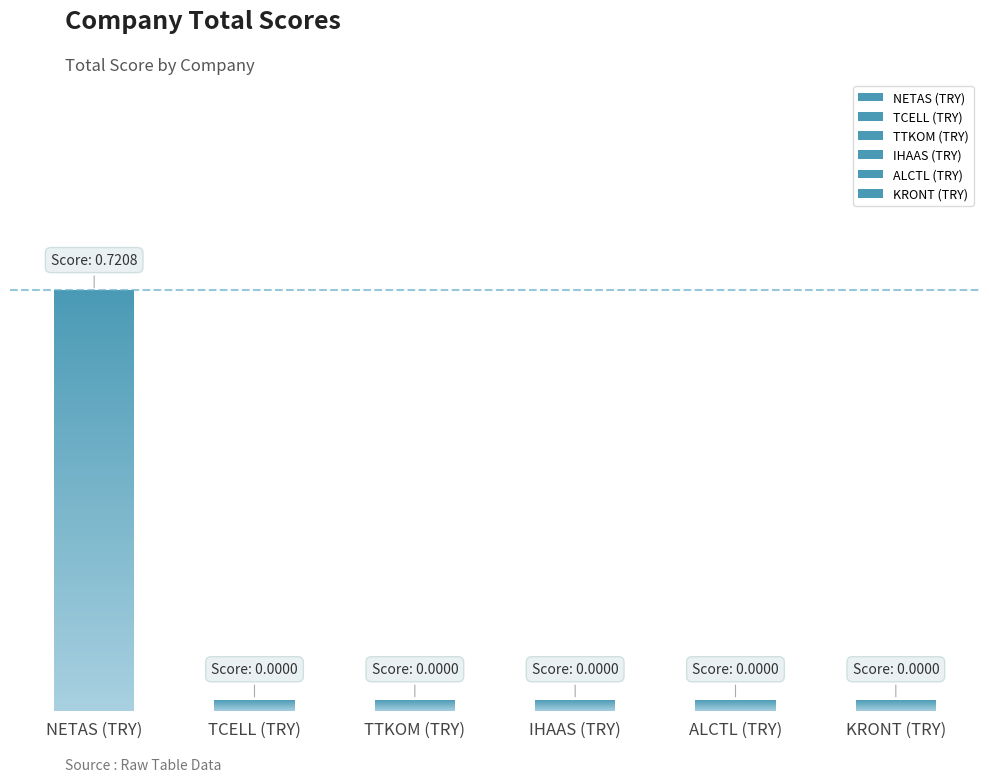

What is the label of the 3rd bar from the right?

IHAAS (TRY)